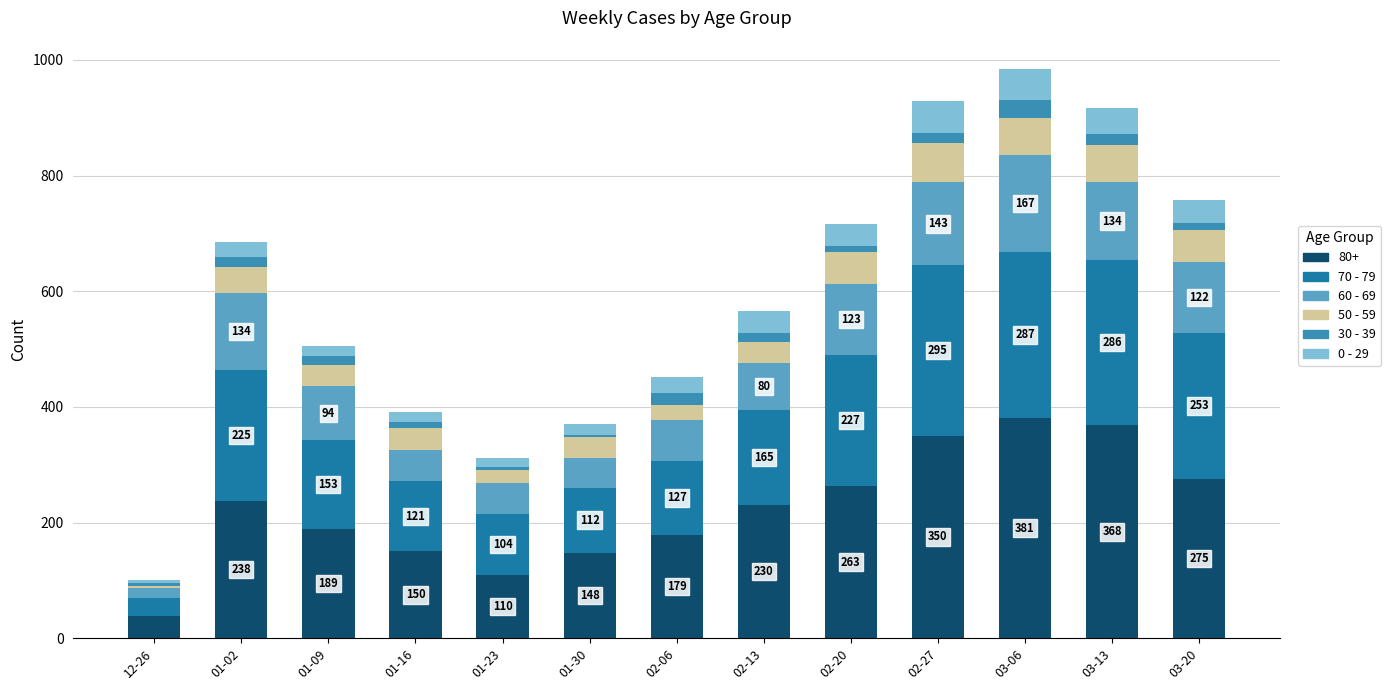

Count the number of data series in this chart.

6